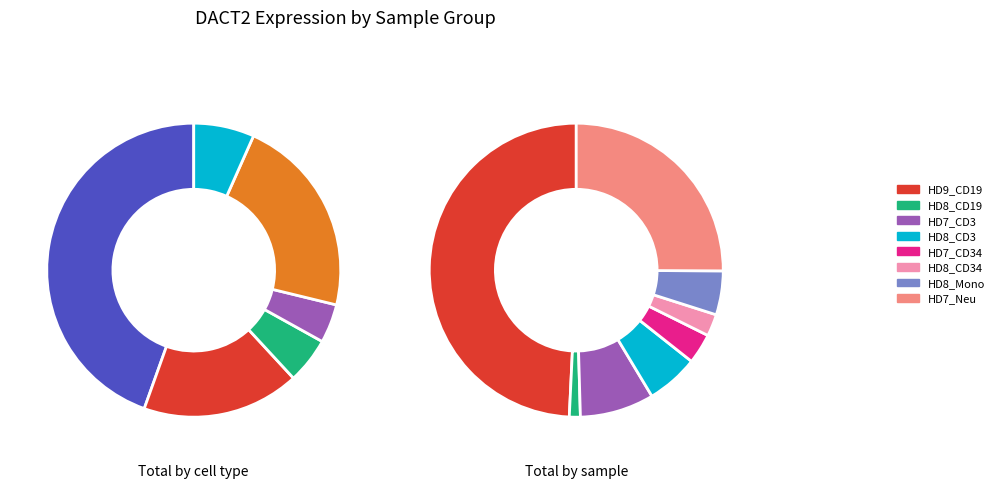

To the nearest percent, what portion does HD7_Neu represent?

25%